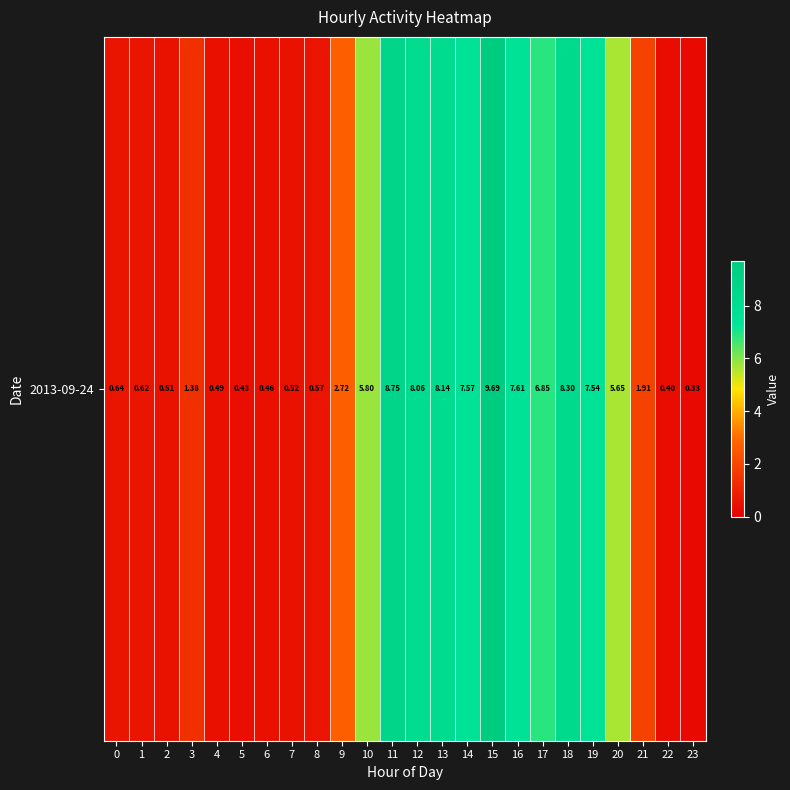

At which category does the chart reach its minimum across all series?

23